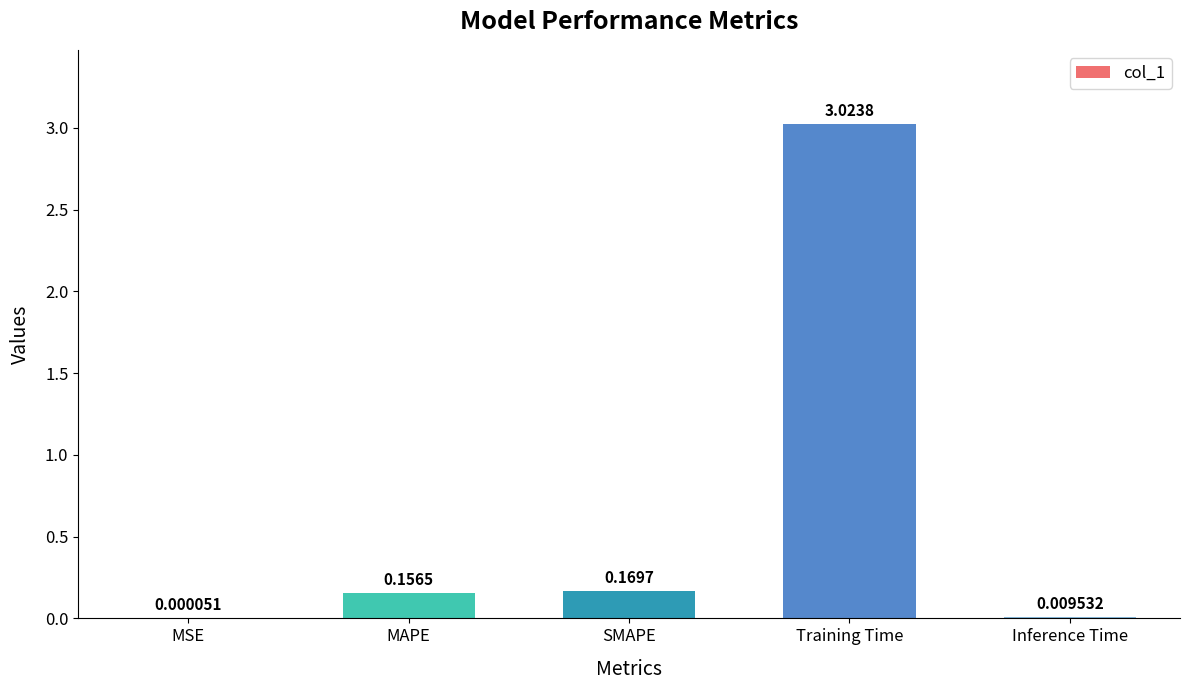

What is the ratio of the value at SMAPE to the value at Training Time?

0.1